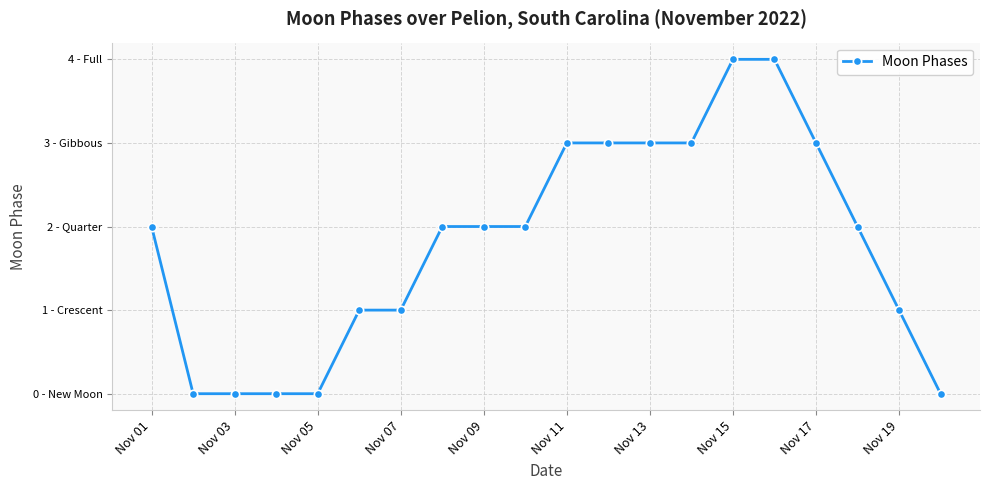

Is this an area chart (filled region under the line)?

No